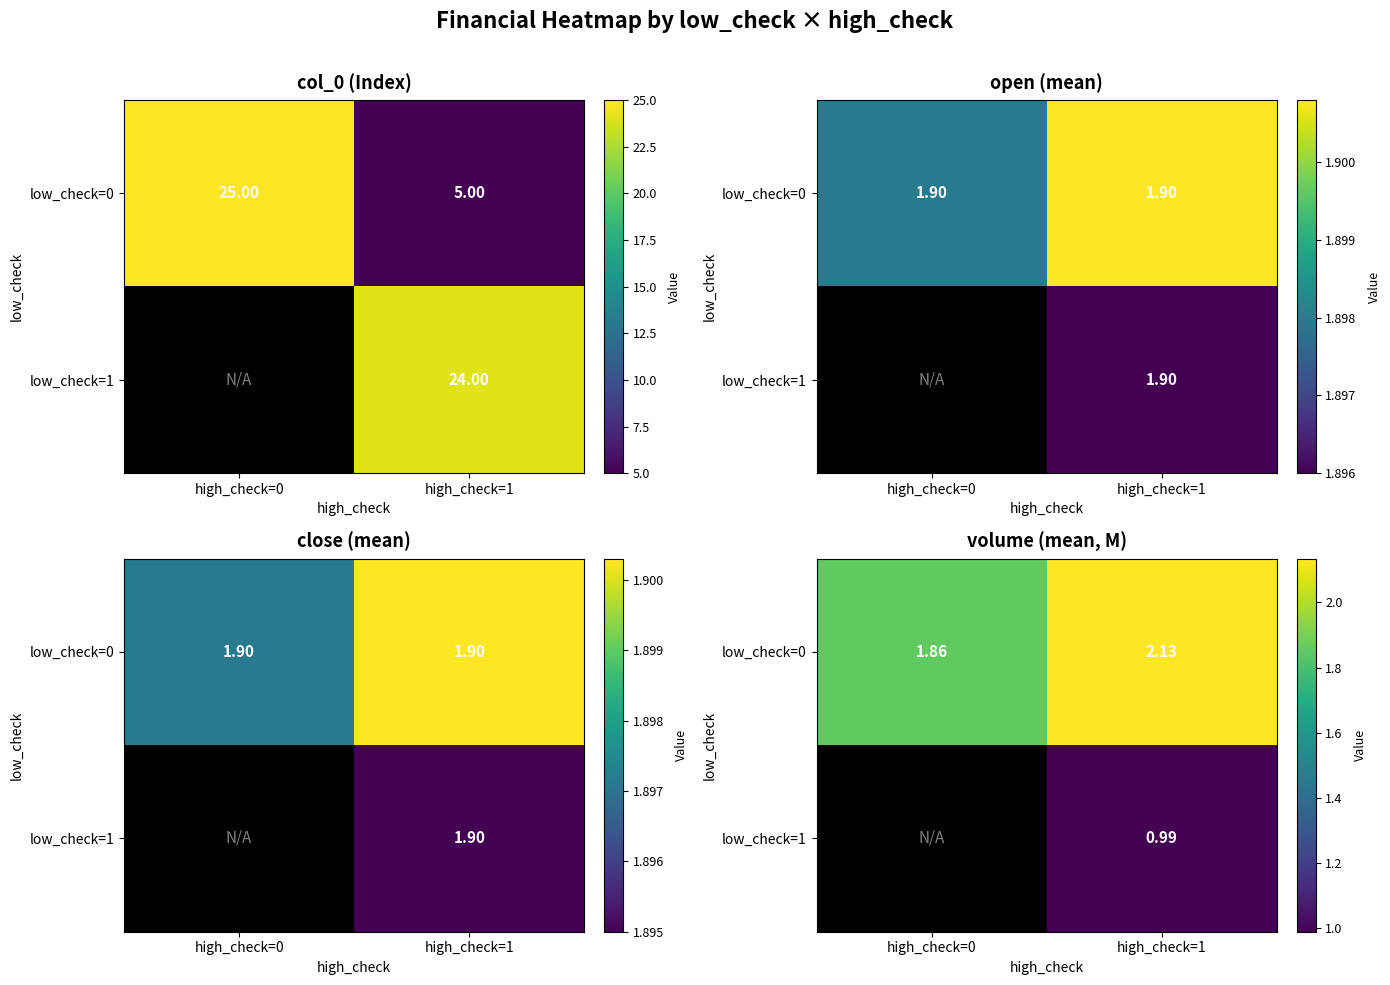

At which category is the sum across all series the highest?

high_check=1